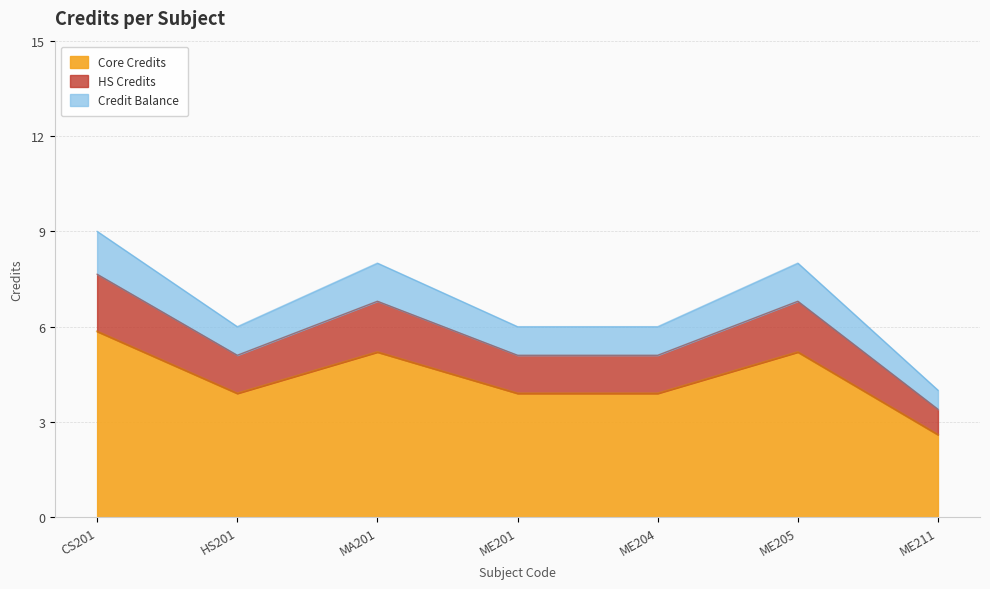

Which category has the highest value across all series?

CS201